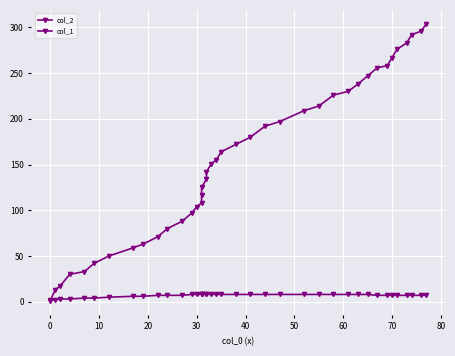

True or false: col_1 has a value of 4 at 32.

False